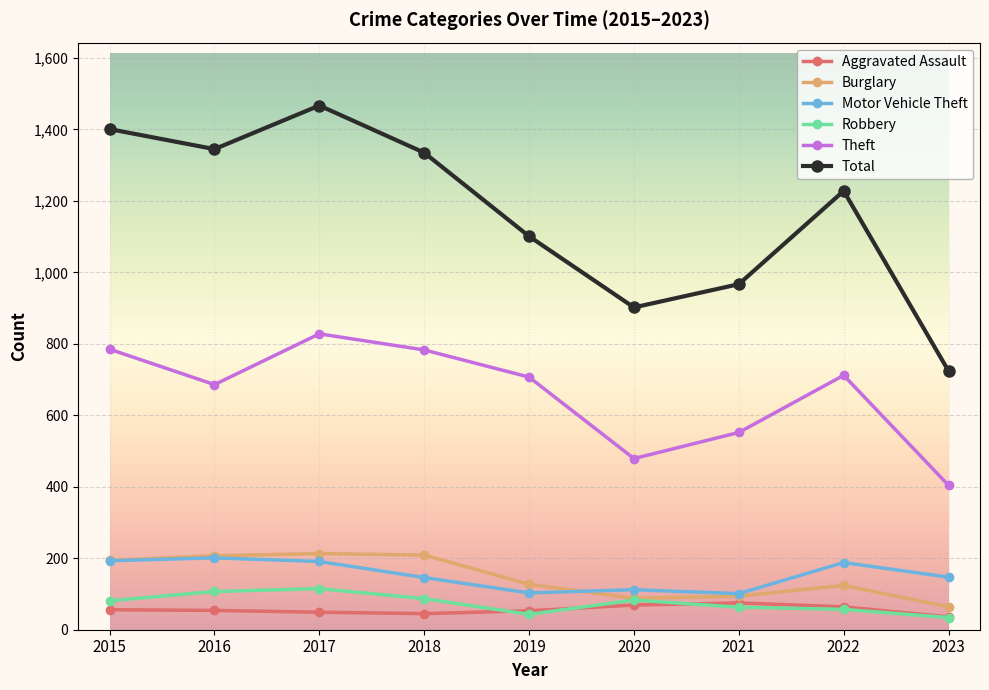

True or false: Aggravated Assault has a value of 36 at 2023.

True